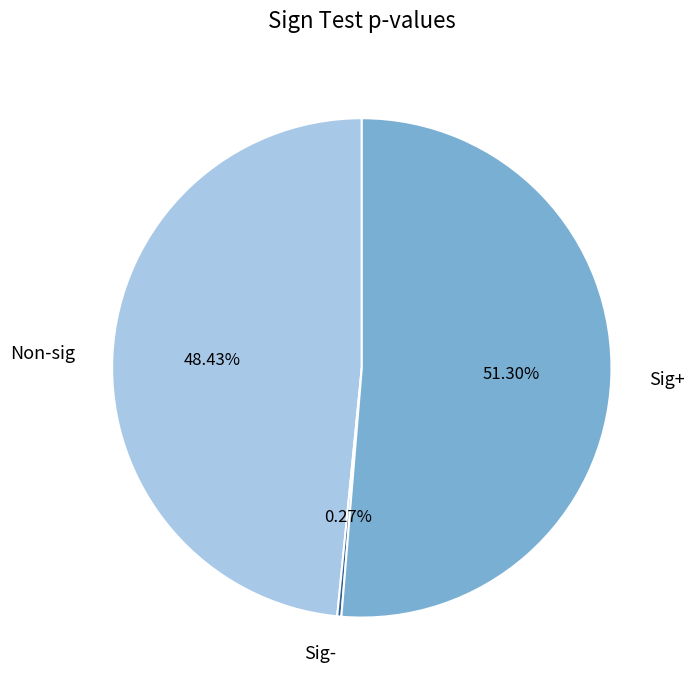

To the nearest percent, what is the difference between the largest and smallest slice percentages?

51%